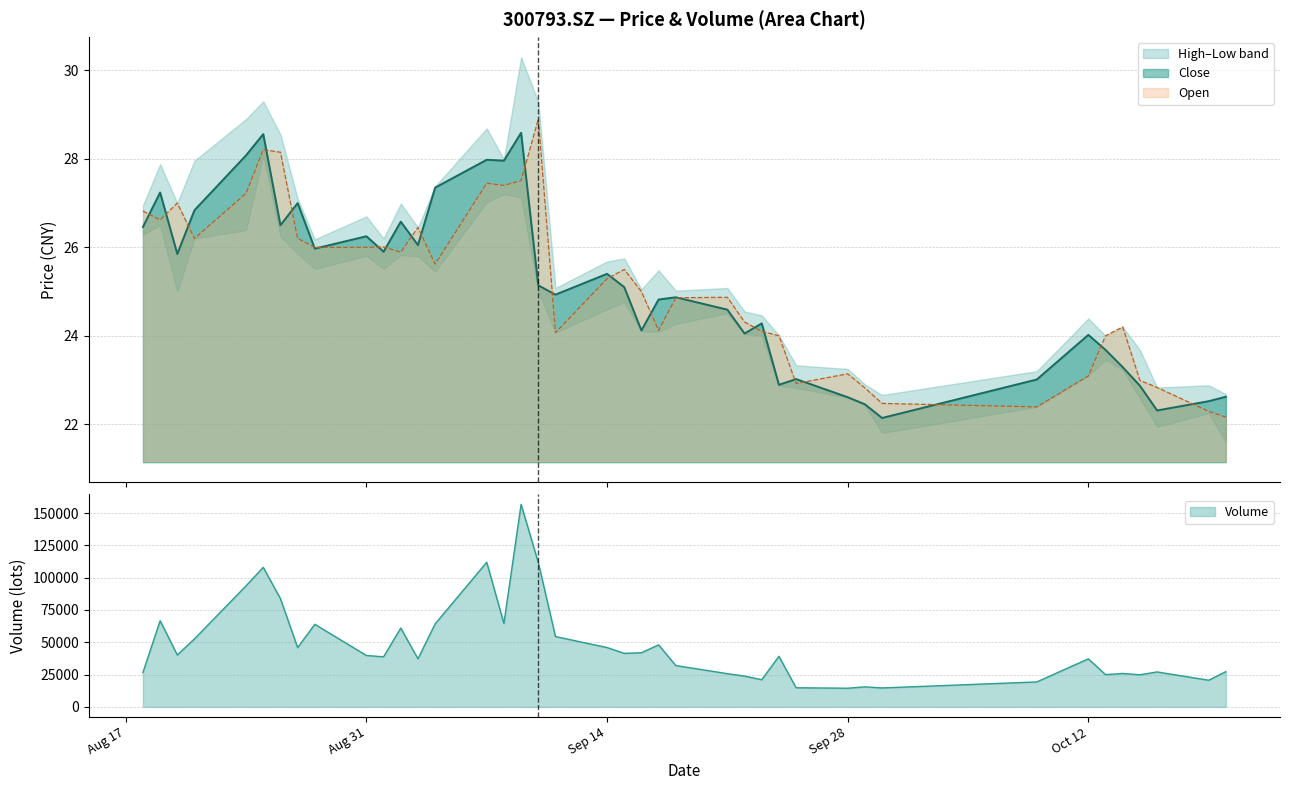

What is the highest value of the Volume series?

156715.9